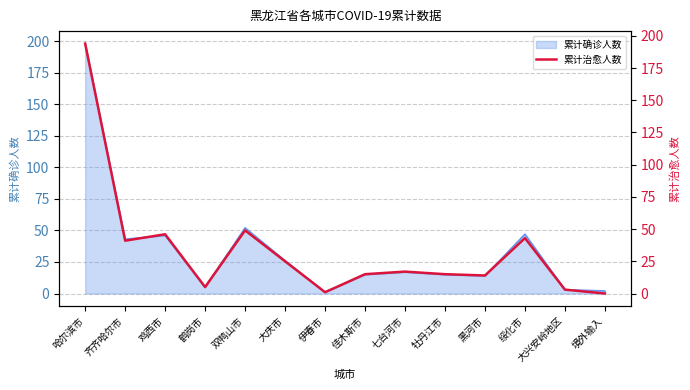

What is the greatest value displayed?

194